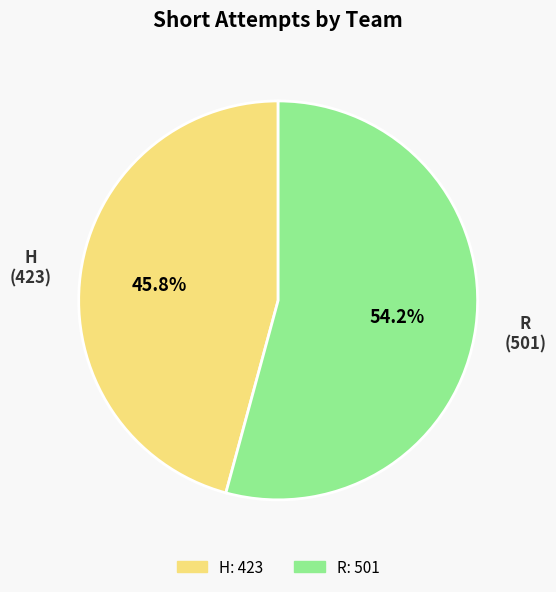

Rank the categories by value from highest to lowest.

R, H